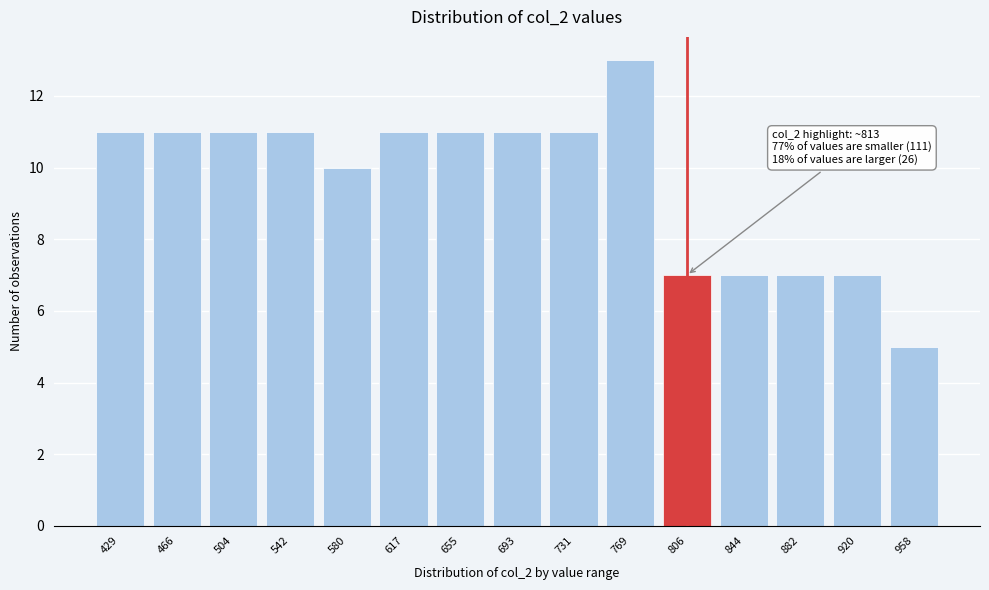

Reading right to left, list all the values displayed in this chart.

5	7	7	7	7	13	11	11	11	11	10	11	11	11	11